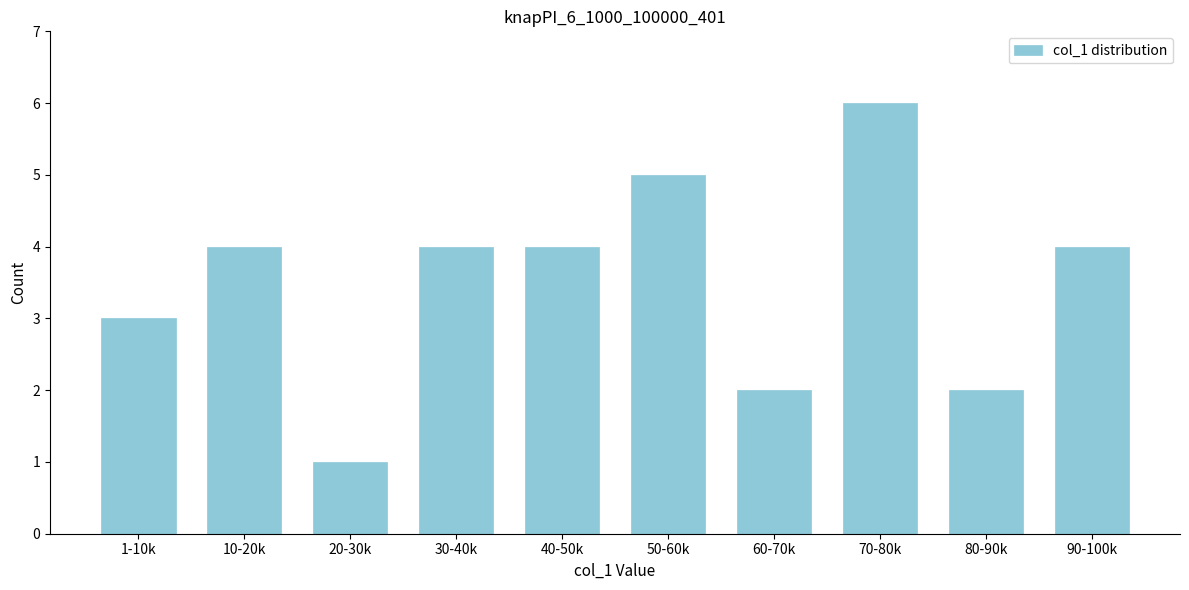

Reading left to right, list all the values displayed in this chart.

1-10k=3	10-20k=4	20-30k=1	30-40k=4	40-50k=4	50-60k=5	60-70k=2	70-80k=6	80-90k=2	90-100k=4